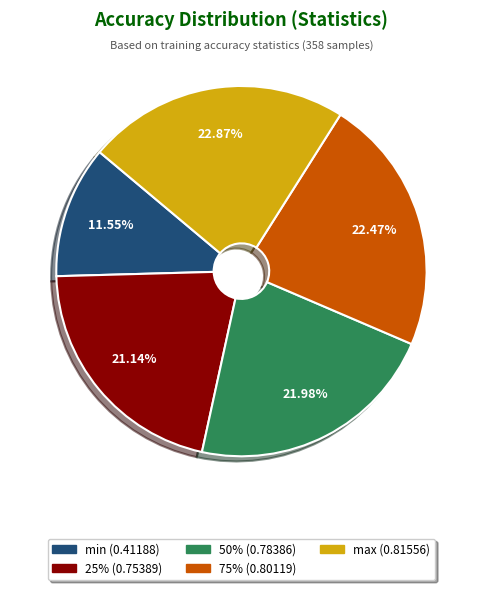

Is it true that min is 12% of the pie?

True